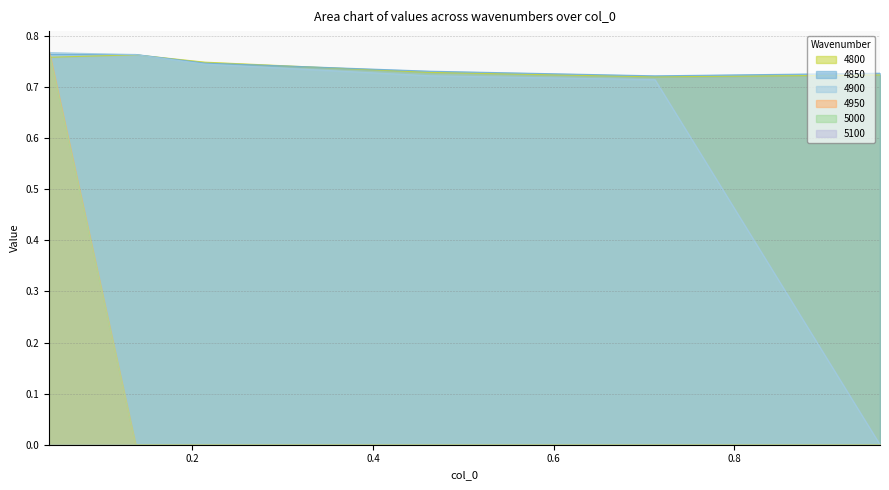

What is the label of the 3rd point from the right?

0.463013698630137